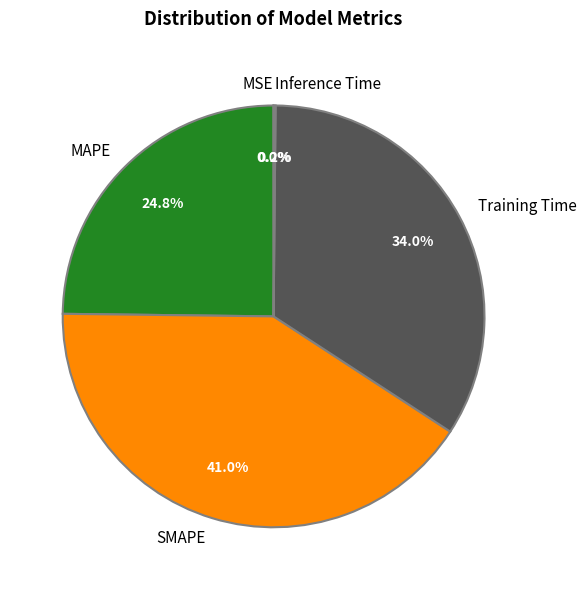

How much of the chart is everything except Training Time?

66.0%